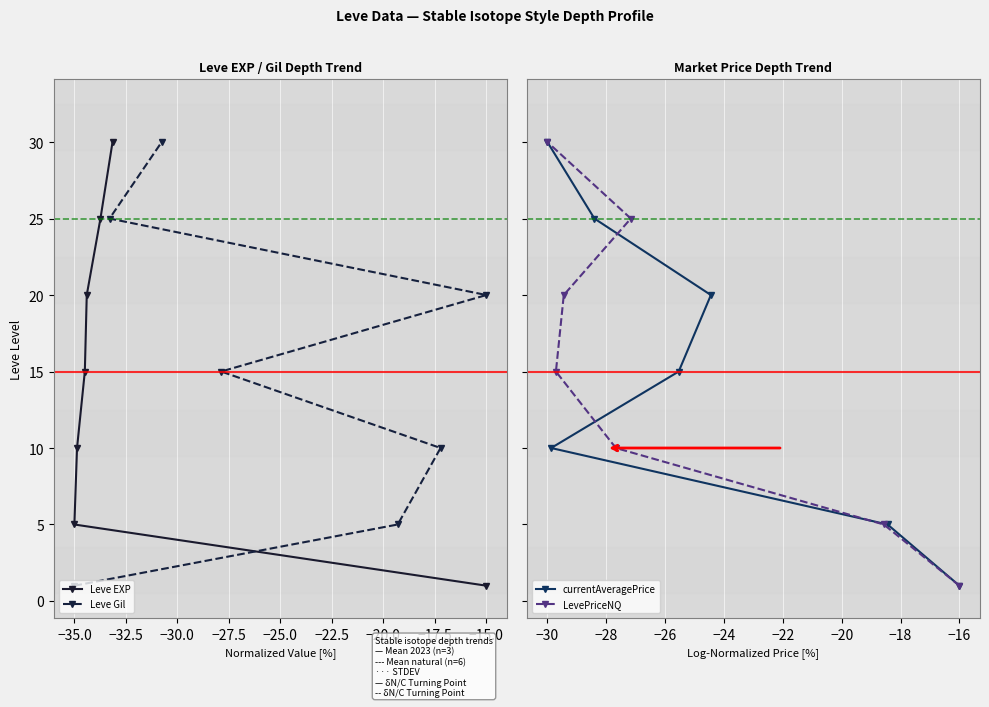

Is this an area chart (filled region under the line)?

No